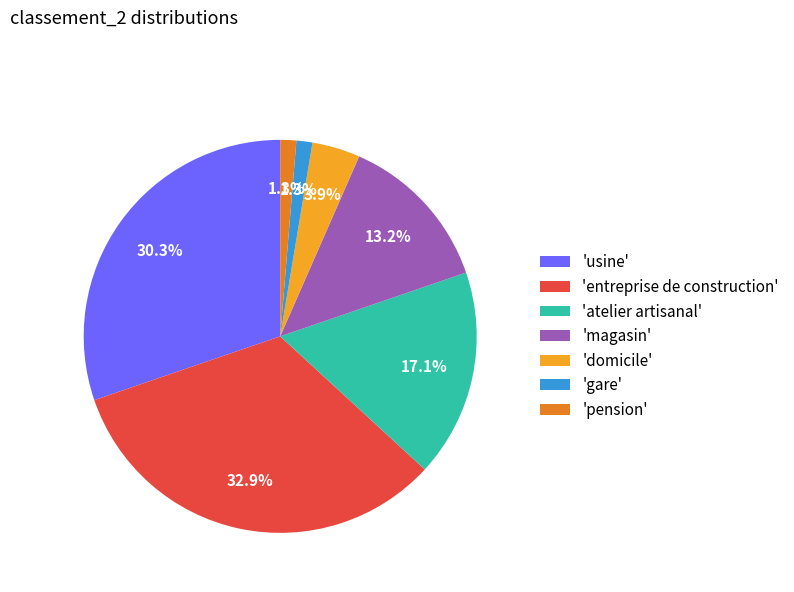

Combined, what portion of the pie is 'domicile' and 'usine'?

34.2%